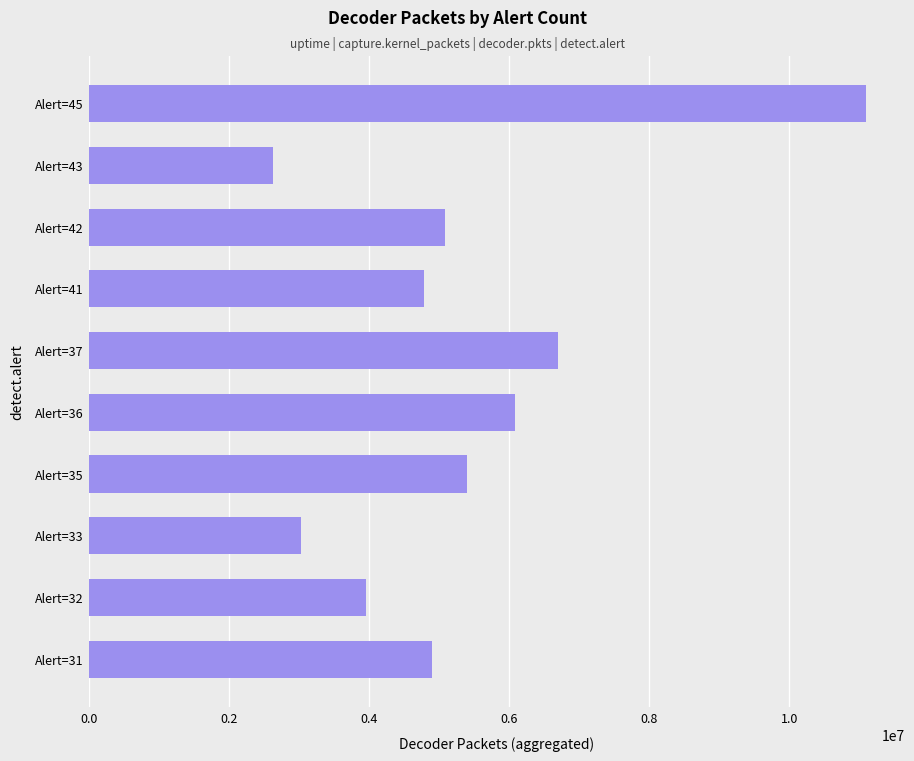

Reading bottom to top, what are all the values shown in this chart?

Alert=31=4904968	Alert=32=3953886	Alert=33=3023705	Alert=35=5393791	Alert=36=6084162	Alert=37=6696621	Alert=41=4790142	Alert=42=5084487	Alert=43=2634814	Alert=45=11093935